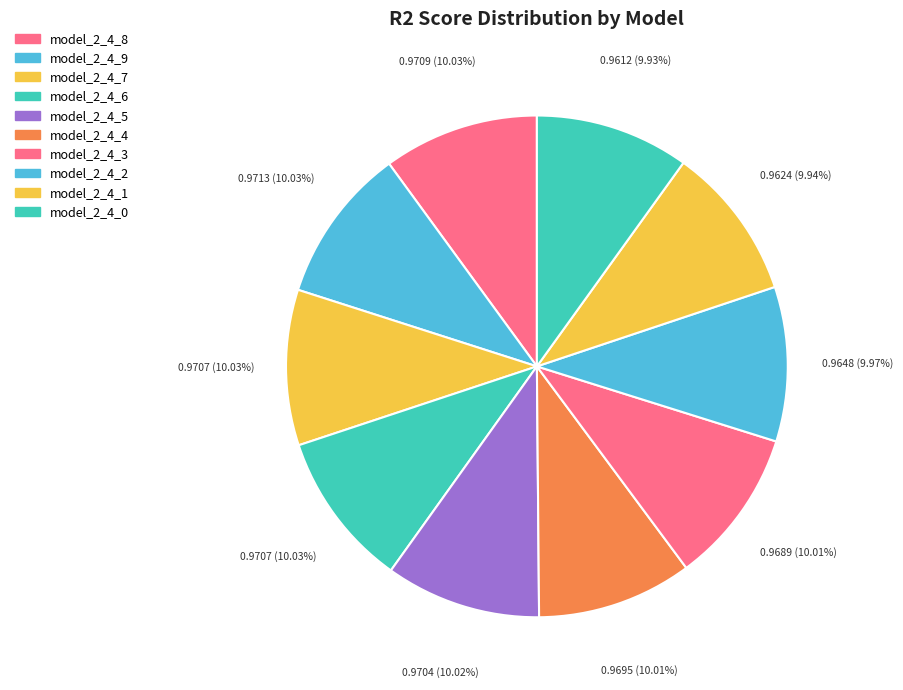

To the nearest percent, what percentage of the pie is model_2_4_3?

10%